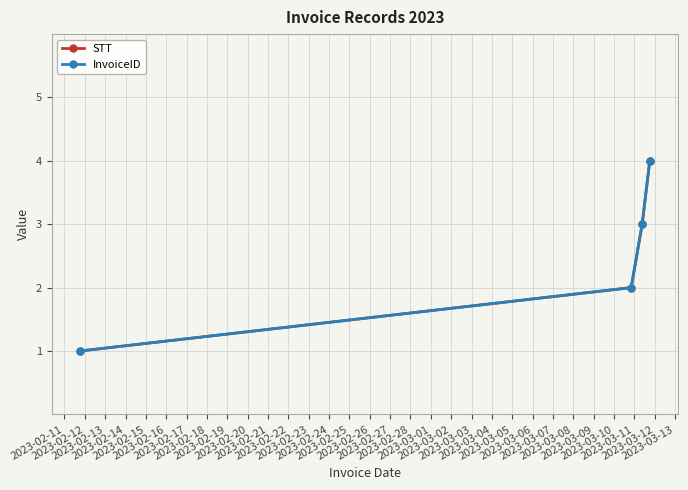

True or false: InvoiceID has more than 2 interior local peaks.

False